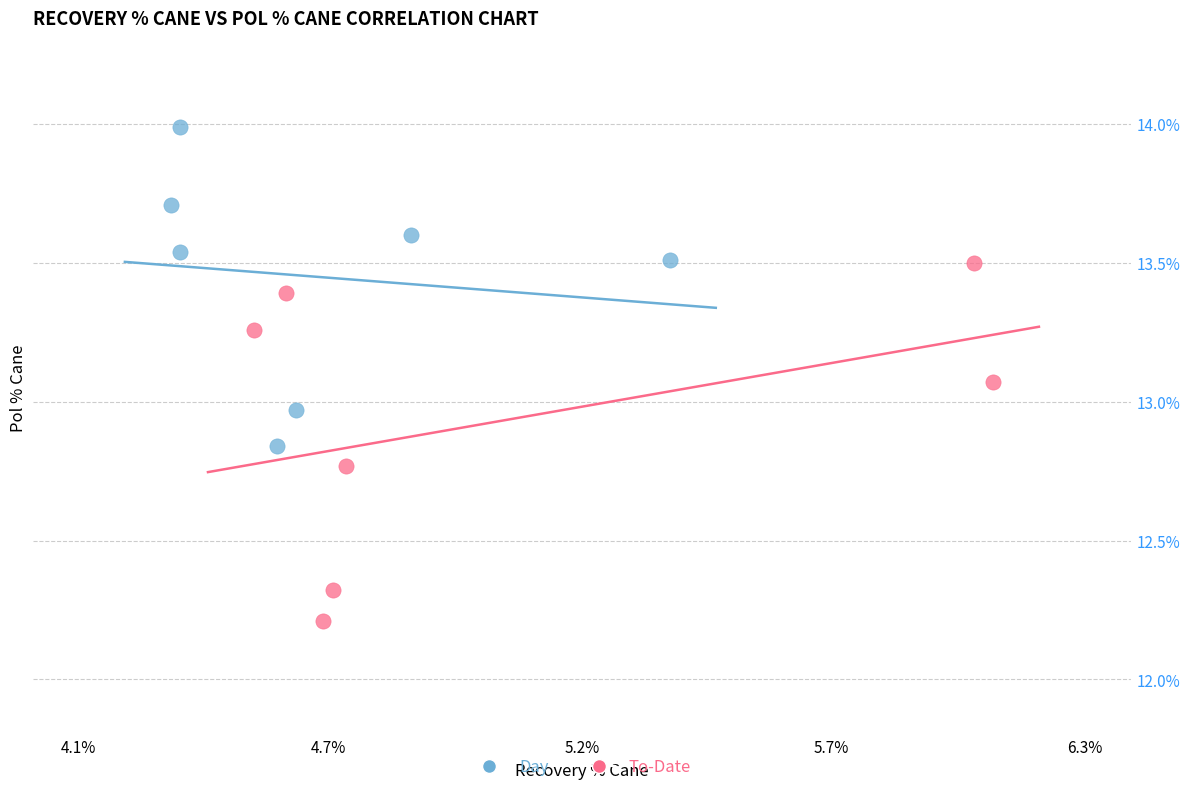

Which series has the largest Y range (max minus min)?

To-Date